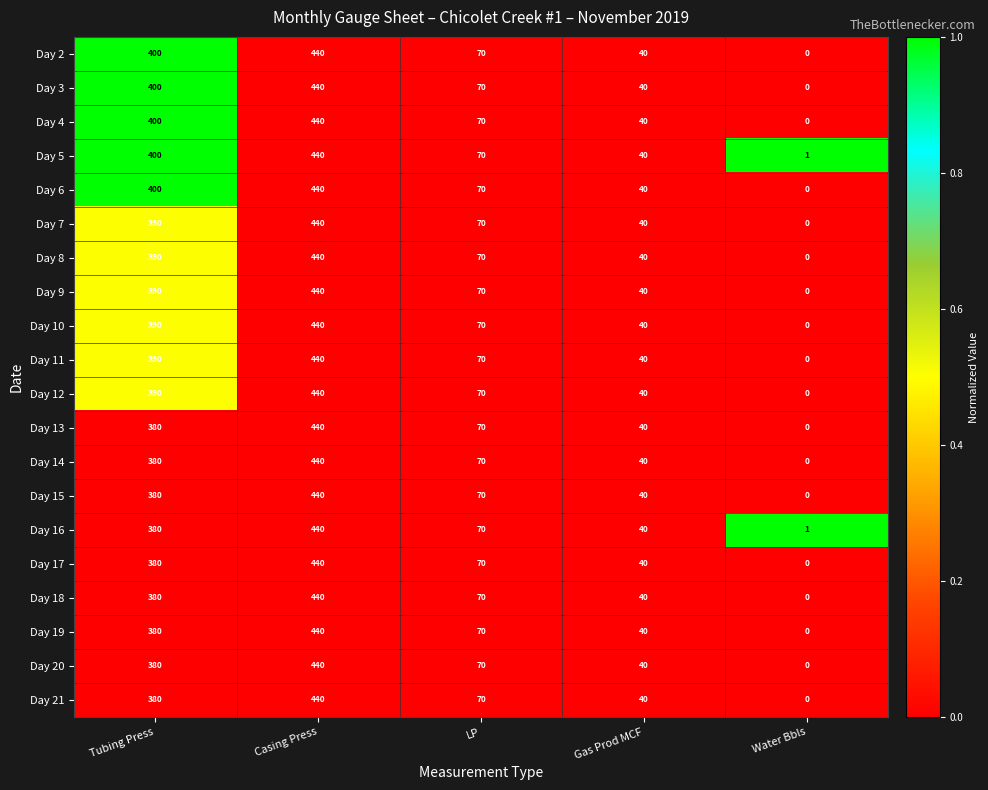

How many data points does each series have?

5